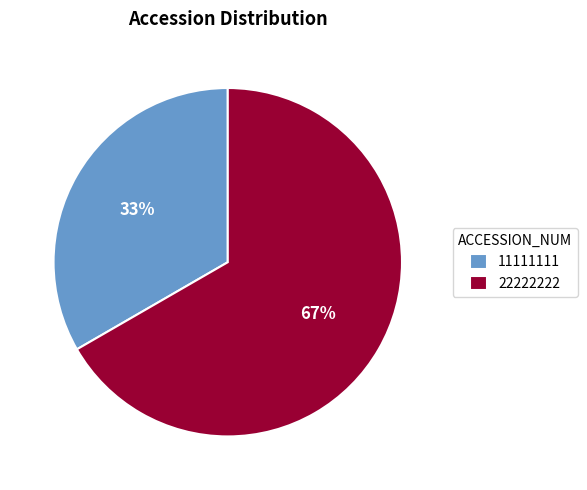

True or false: 22222222 accounts for 58% of the total.

False